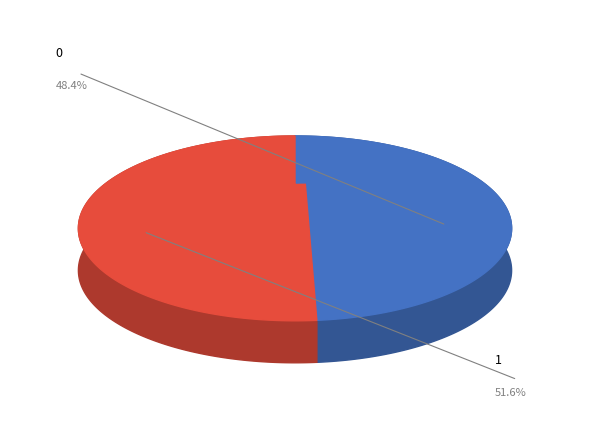

To the nearest percent, what is the difference between the 0 and 1 slice percentages?

3%